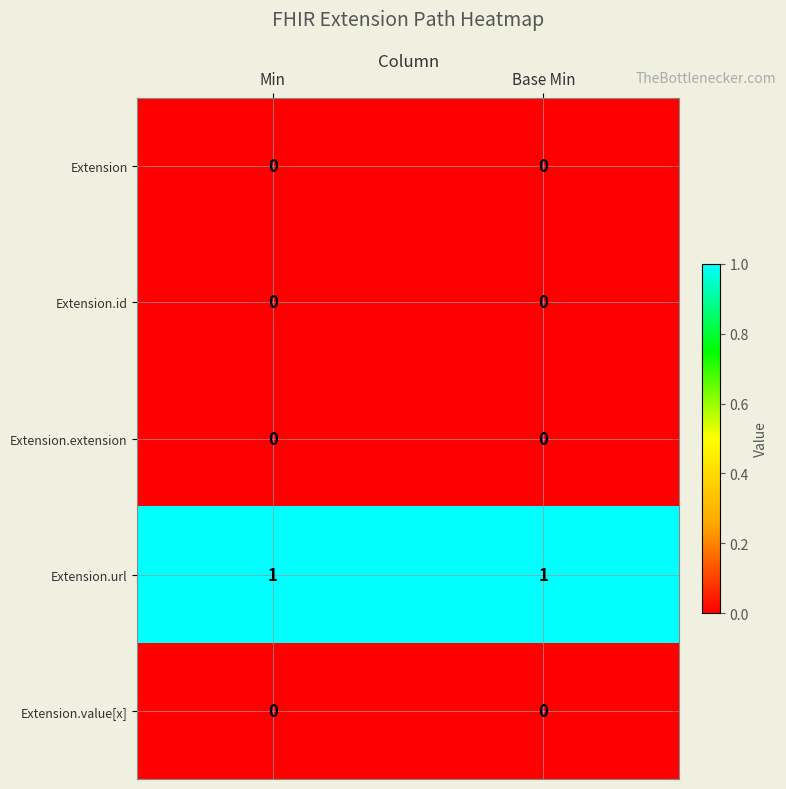

Count the number of categories in the chart.

2